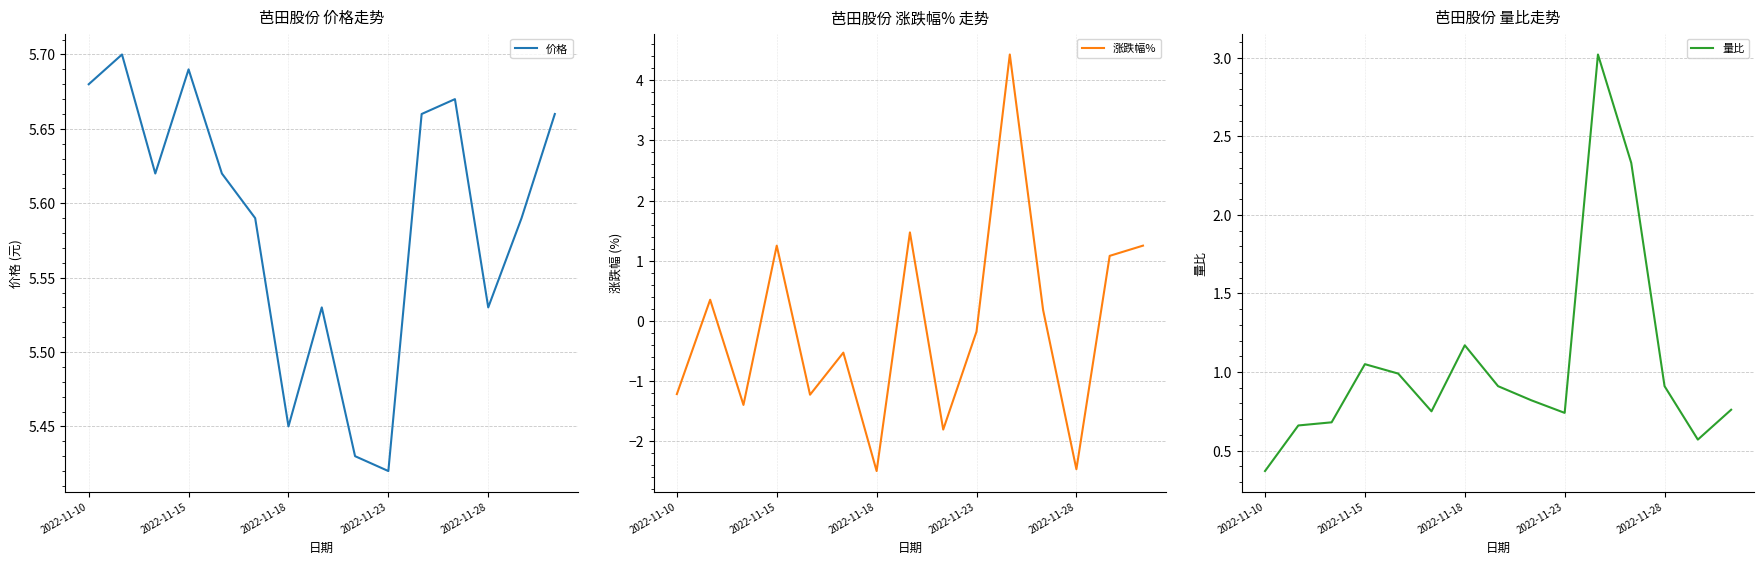

What position from the right is 11?

4